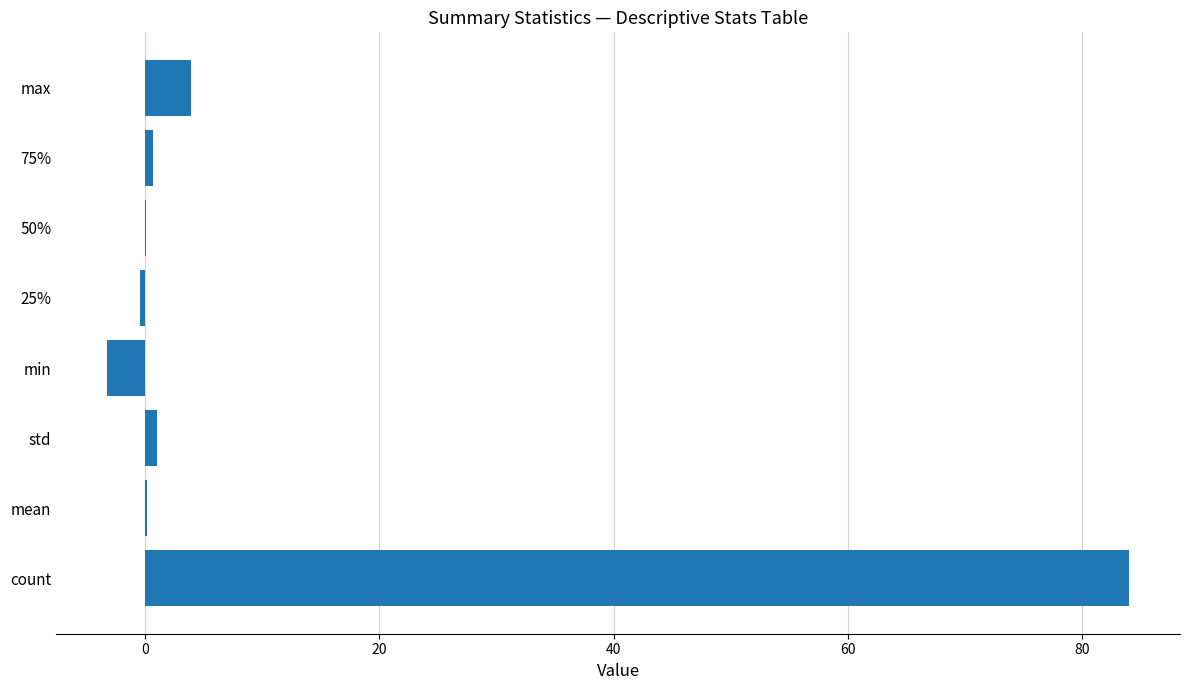

Are the bars grouped side by side (vs. stacked)?

No